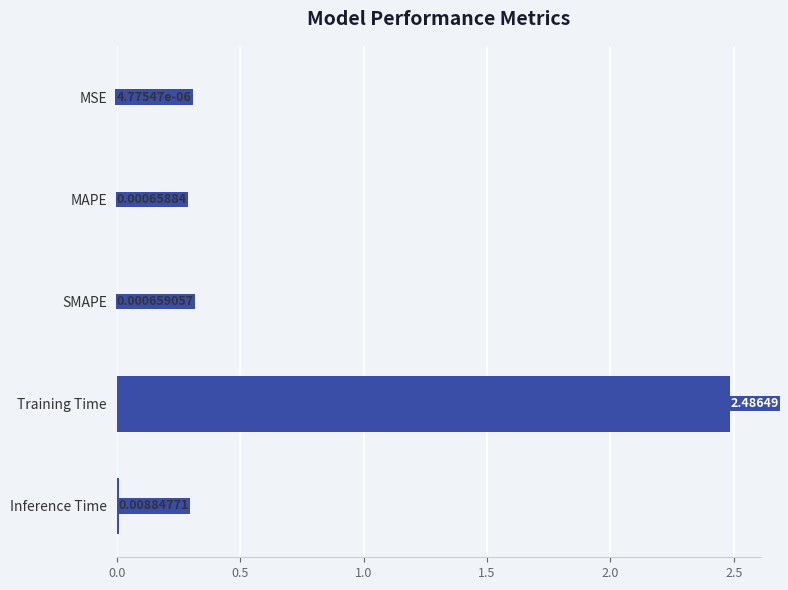

Where is the data nearest to the value 1?

Inference Time